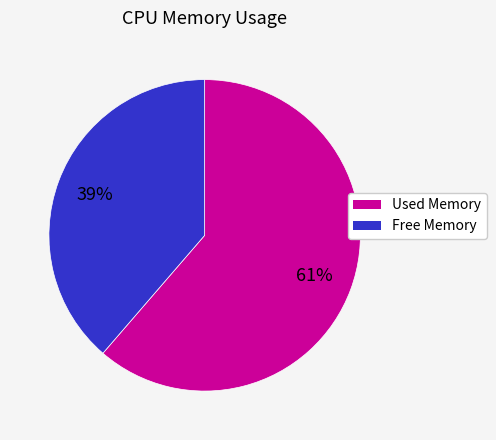

To the nearest percent, what is the average slice percentage?

50%